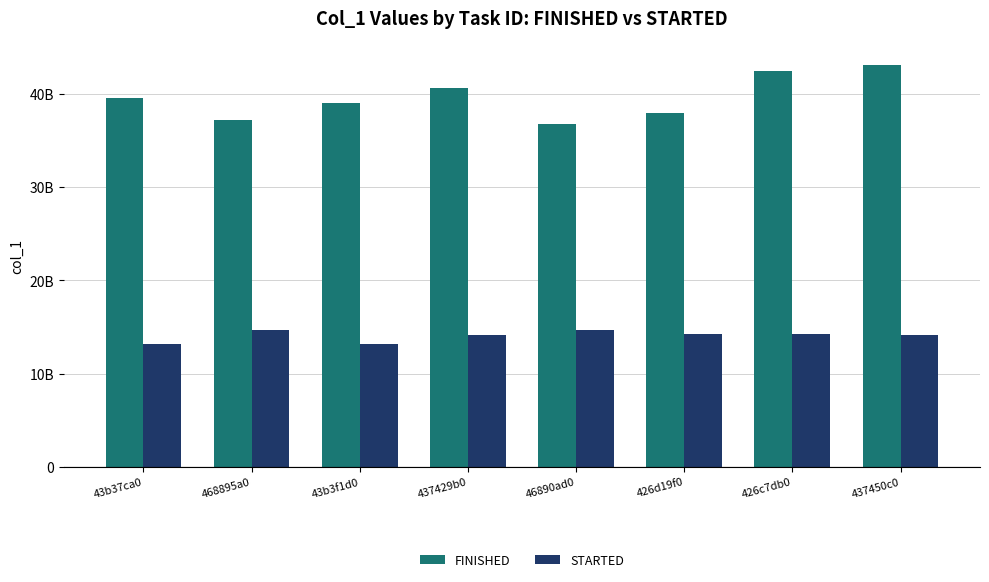

Does the chart contain any negative values?

No